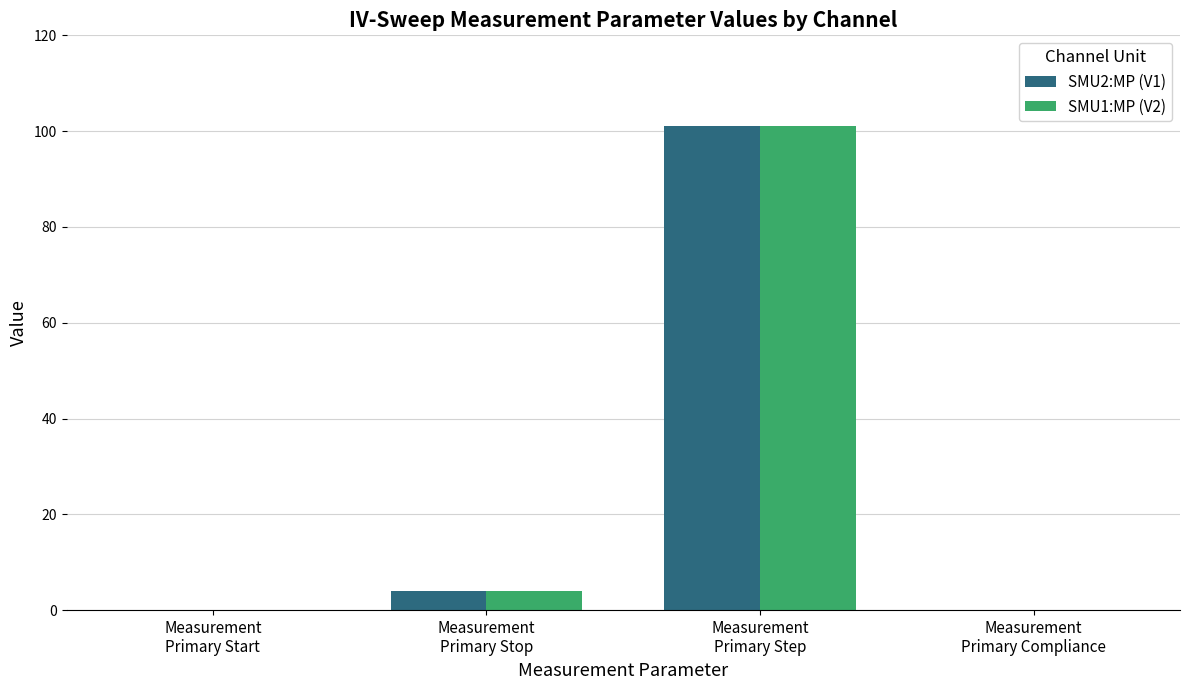

What is the approximate value of SMU2:MP (V1) at Measurement
Primary Stop?

4.0